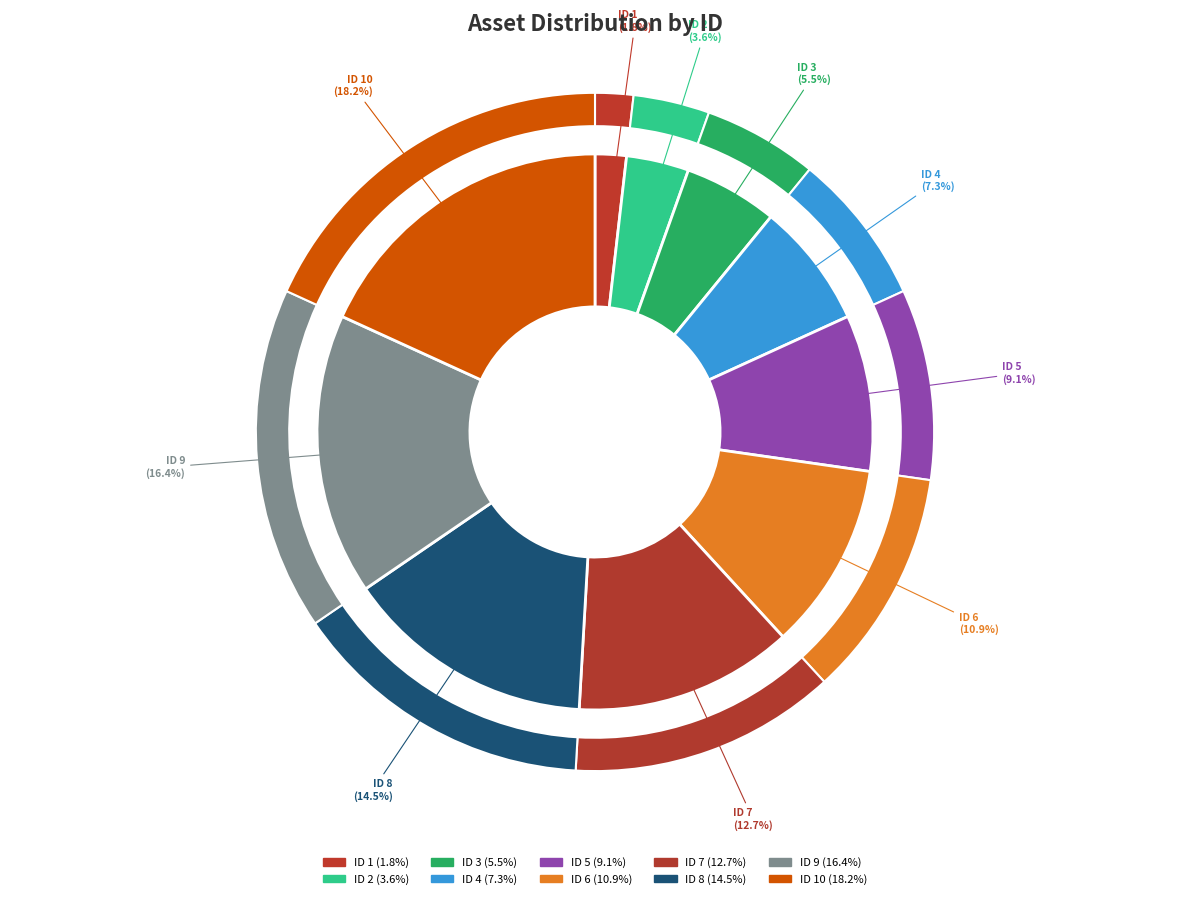

Is it true that 7 is 13% of the pie?

True